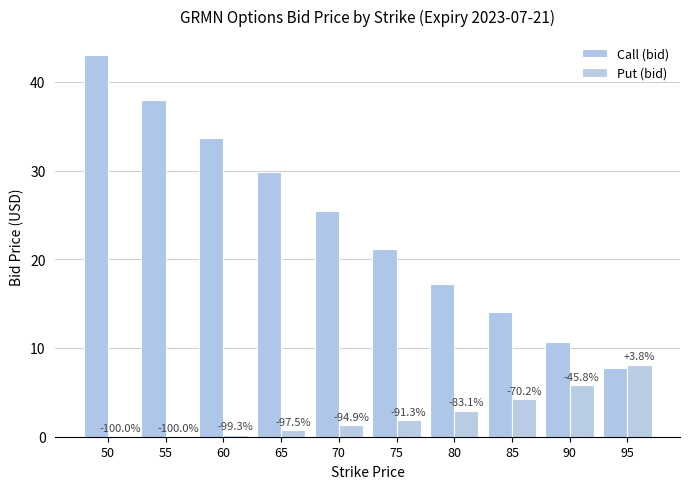

What is the spread (max minus min) of values at 75?

19.3